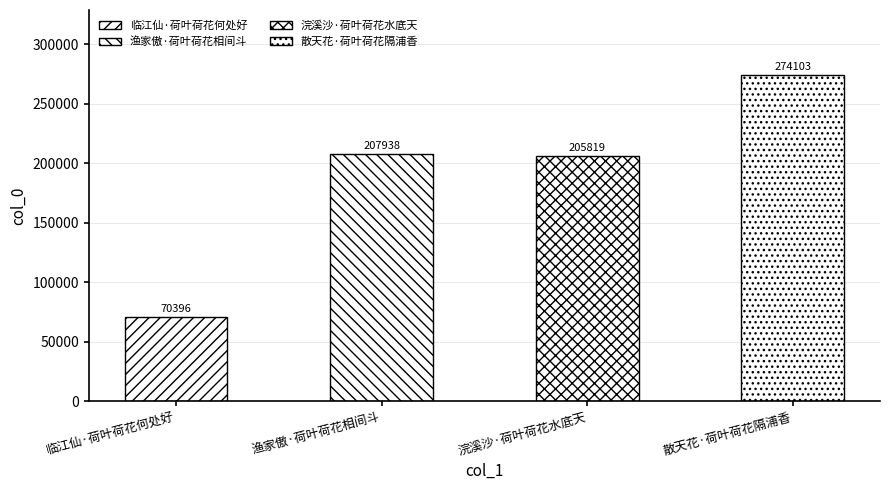

Which label corresponds to the smallest value in the chart?

临江仙·荷叶荷花何处好